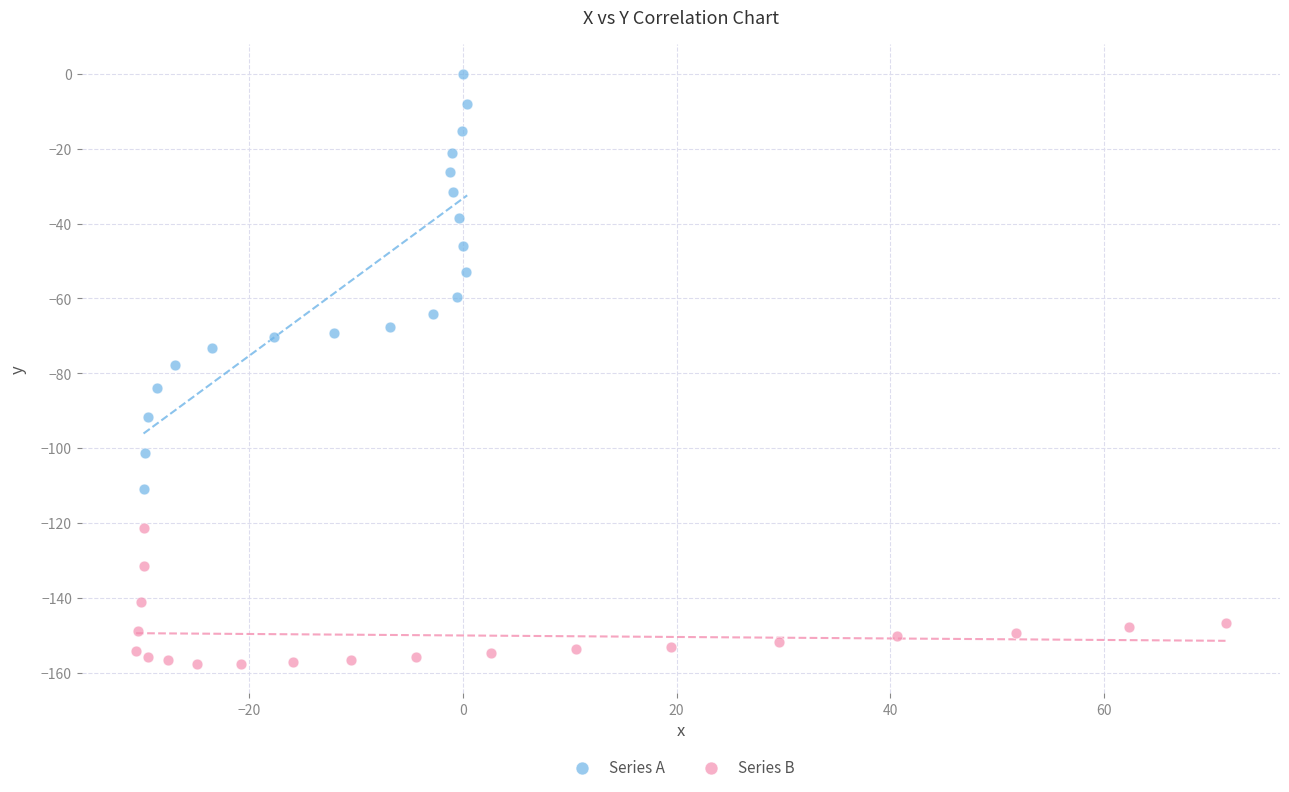

Which series contains the highest Y value?

Series A